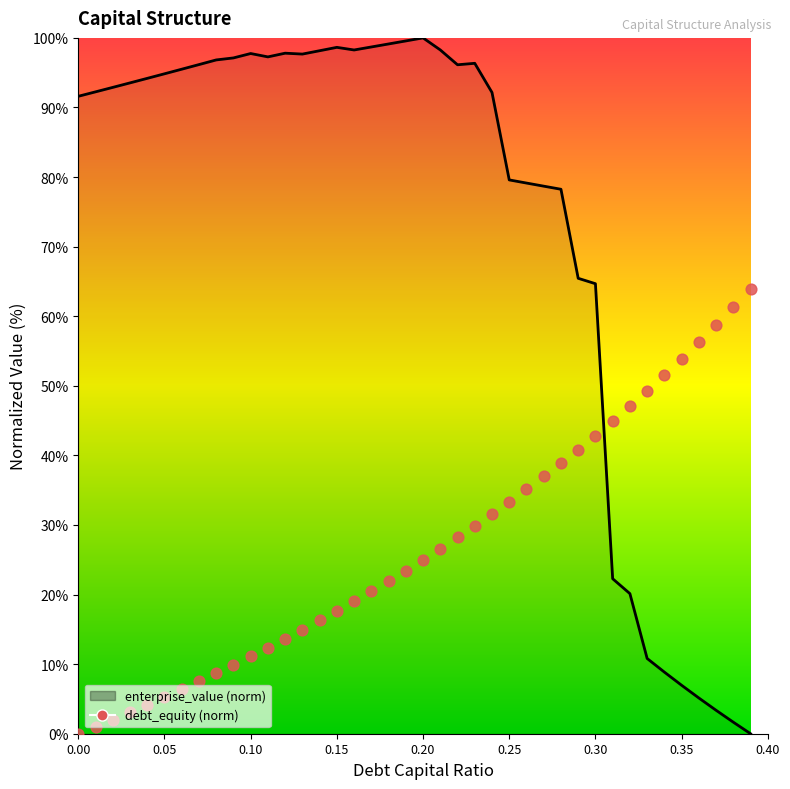

At how many categories does at least one series exceed 26?

40